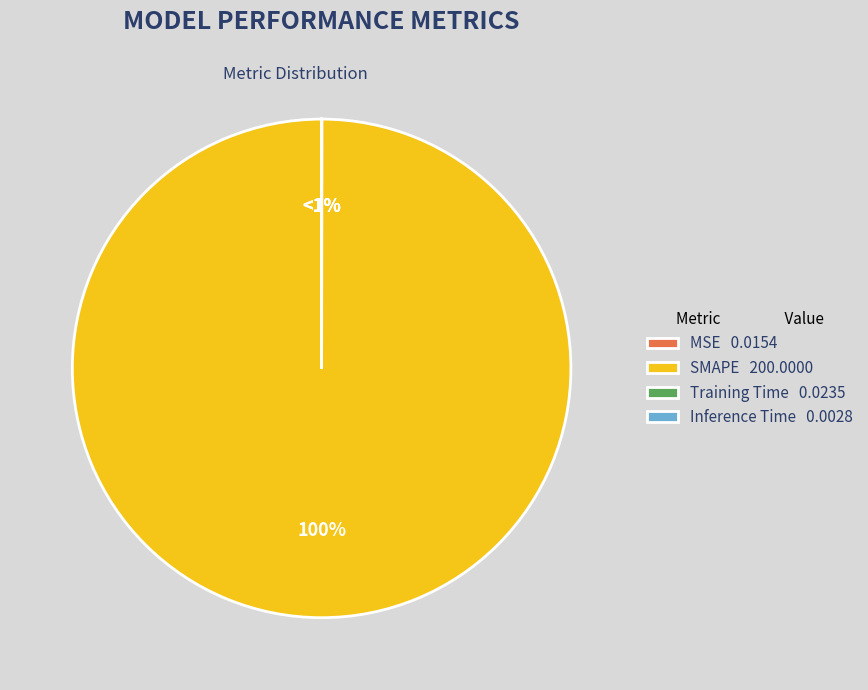

To the nearest percent, what is the combined percentage of SMAPE and Training Time?

100%